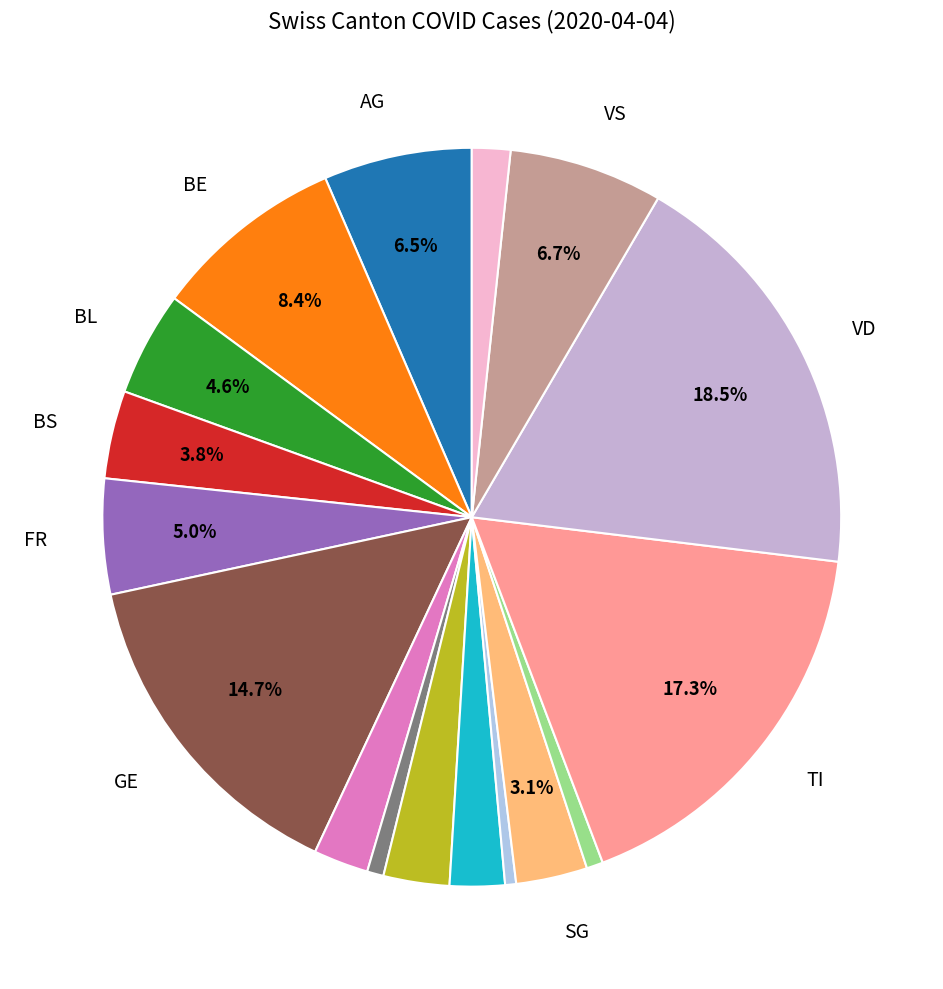

To the nearest percent, what is the average slice percentage?

6%